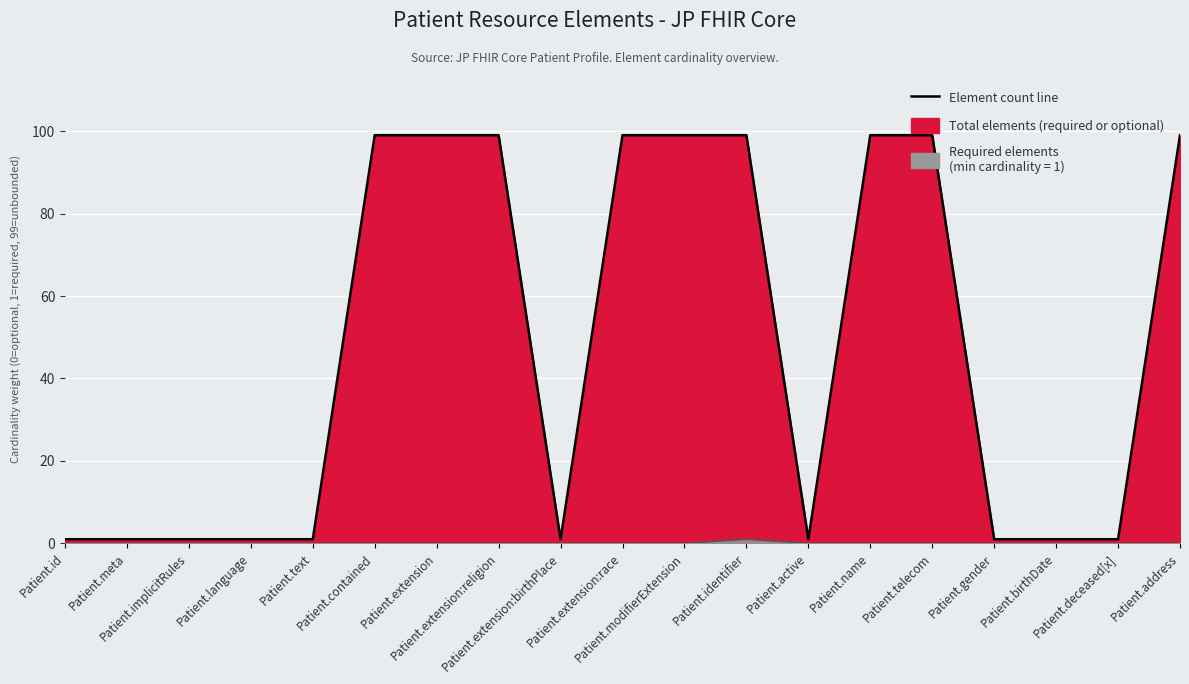

Does the chart display data point markers on the line(s)?

No